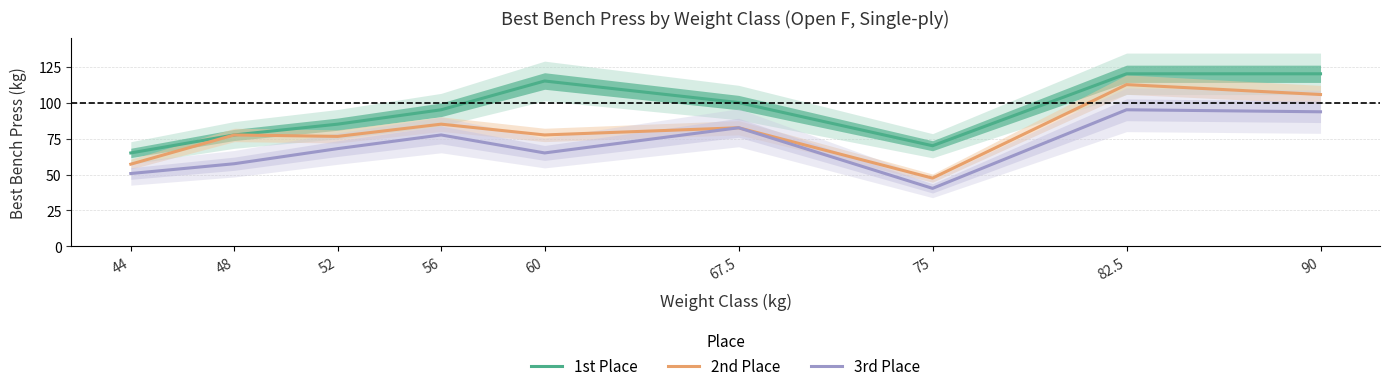

Rank the series at 60 from lowest to highest value.

3rd Place, 2nd Place, 1st Place